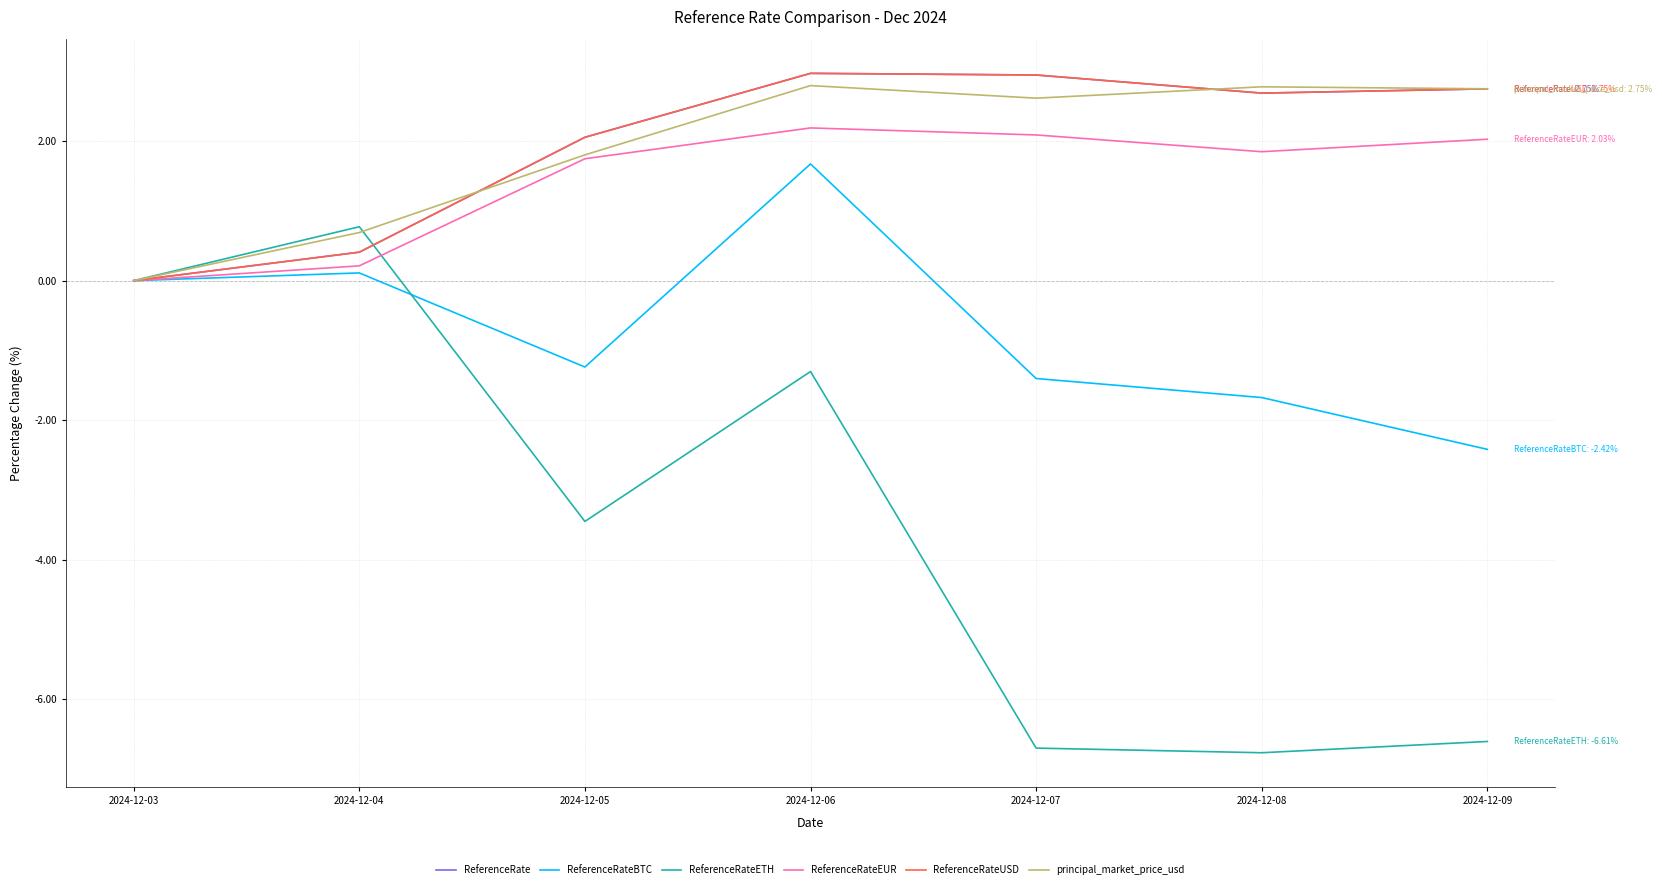

Does the chart display data point markers on the line(s)?

No